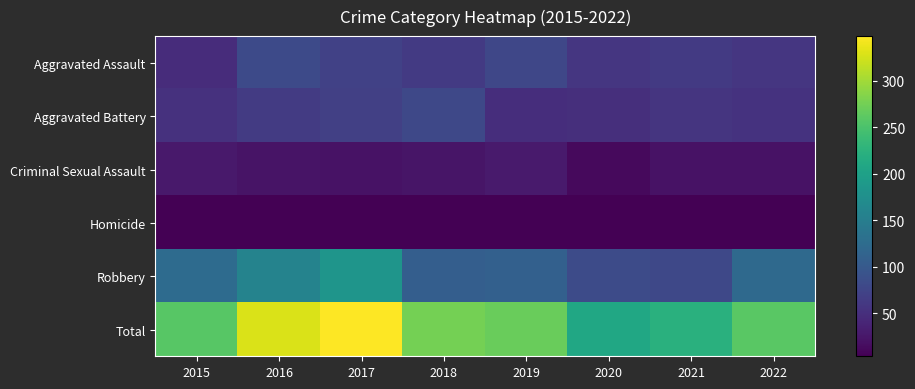

Which series changed the most between 2017 and 2021?

Total